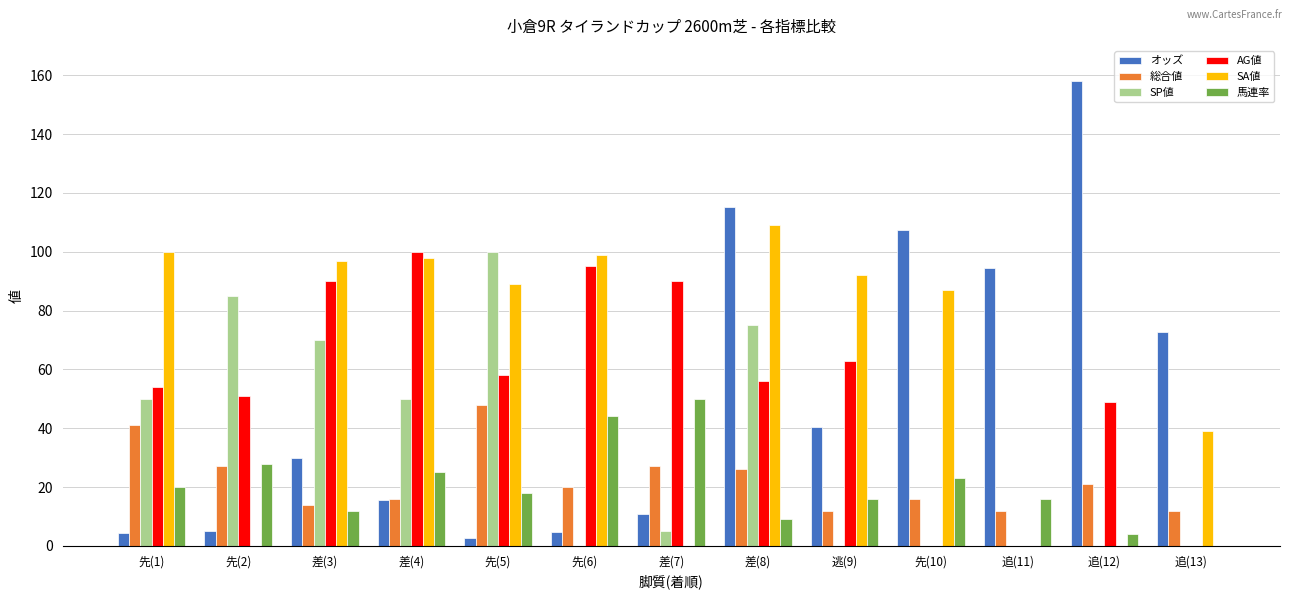

Between 先(5) and 差(7), which series saw the biggest shift?

SP値